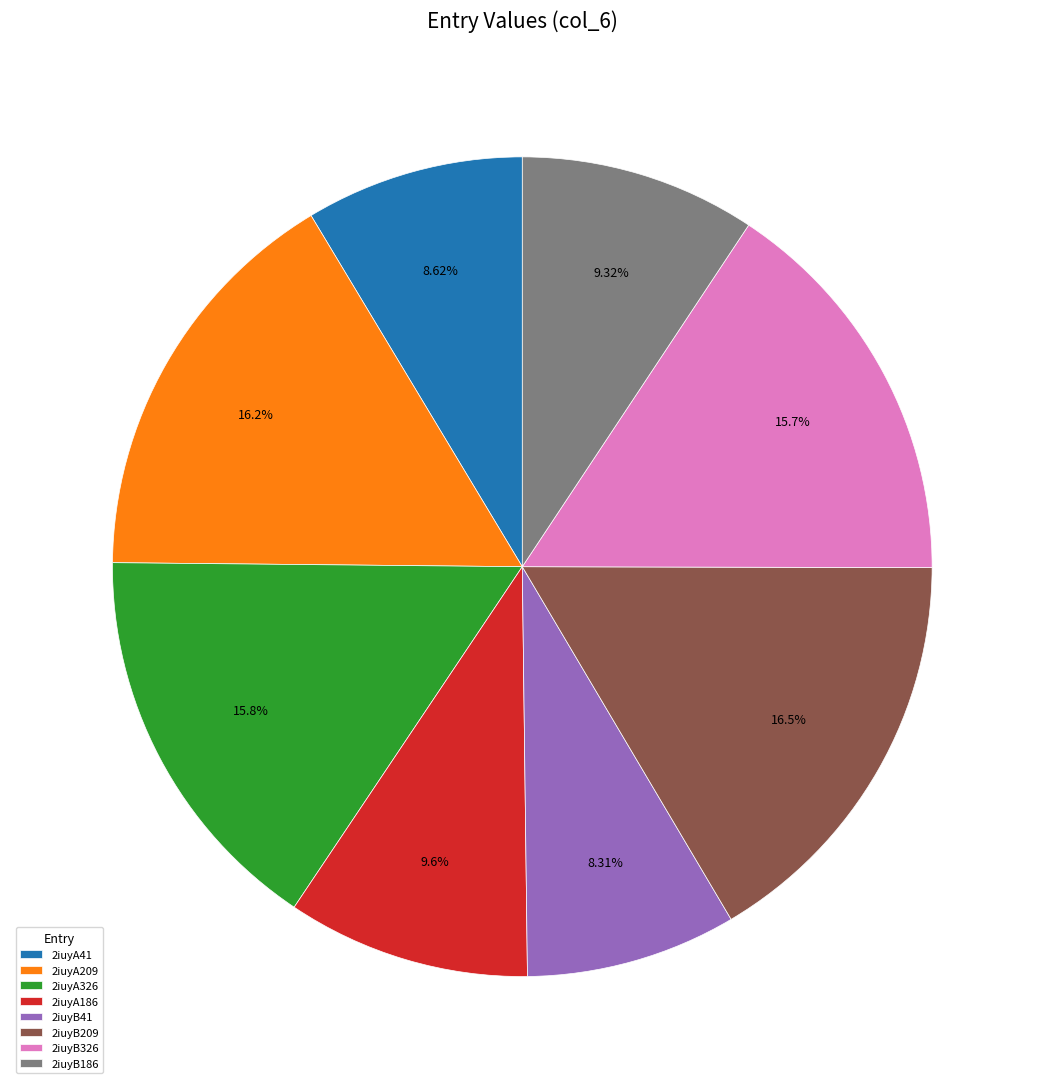

Approximately how many times larger is the value at 2iuyA41 compared to 2iuyB326?

0.5